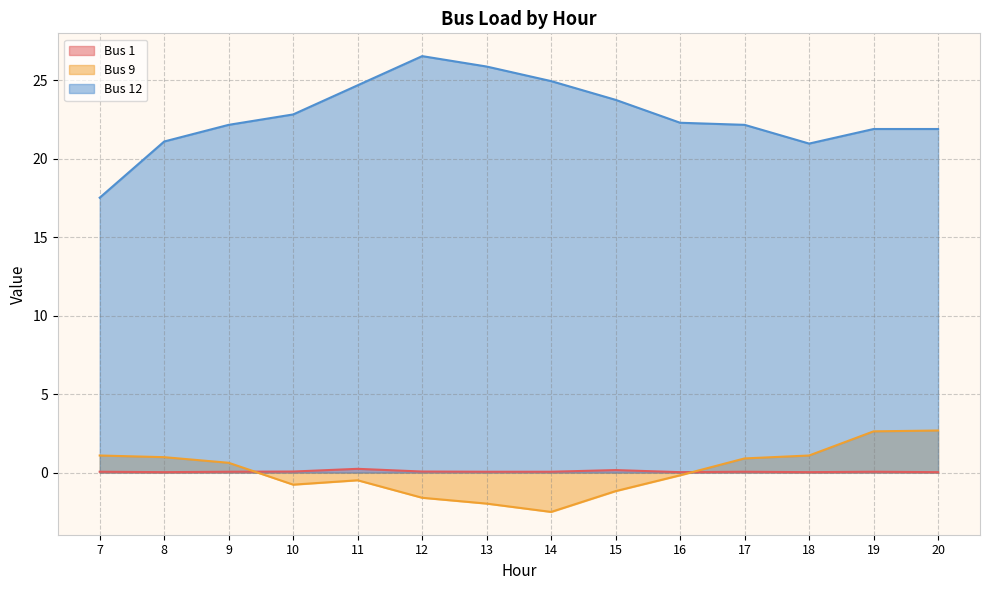

At which category is the sum across all series the highest?

12